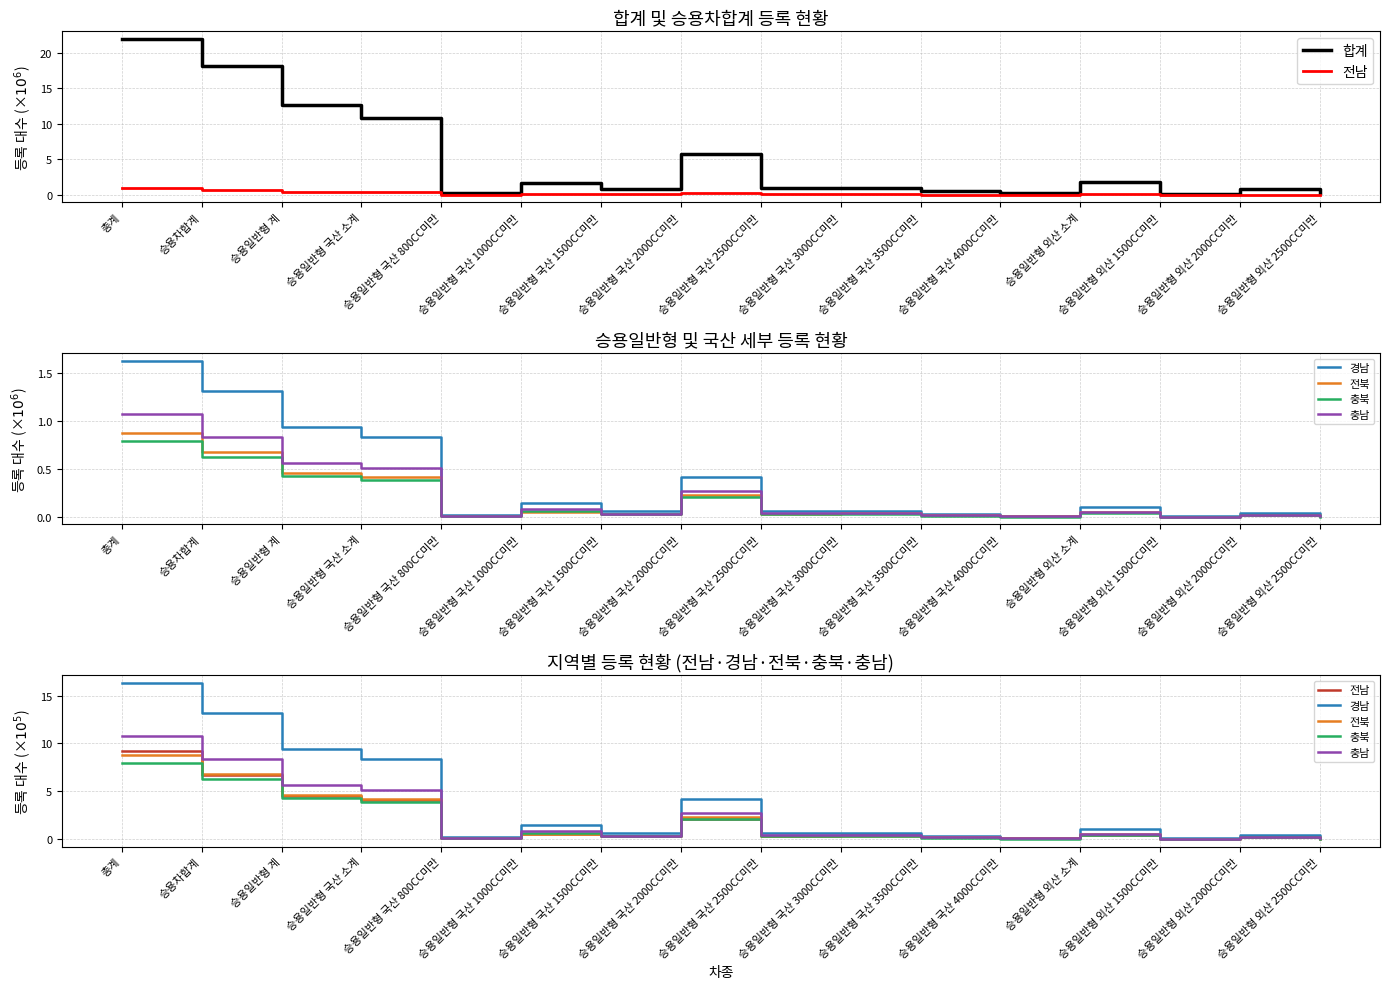

Reading right to left, transcribe all the data shown in this chart.

합계: 0.3	0.8	0.1	1.8	0.2	0.5	0.9	0.9	5.7	0.8	1.7	0.2	10.9	12.6	18.1	21.9
전남: 0.1	0.2	0.0	0.4	0.1	0.2	0.4	0.3	2.1	0.3	0.5	0.1	4.1	4.5	6.6	9.2
경남: 0.2	0.5	0.1	1.0	0.1	0.4	0.6	0.7	4.2	0.6	1.5	0.2	8.4	9.4	13.2	16.3
전북: 0.1	0.2	0.0	0.5	0.1	0.2	0.4	0.3	2.3	0.3	0.5	0.1	4.2	4.7	6.8	8.8
충북: 0.1	0.2	0.0	0.4	0.1	0.2	0.3	0.3	2.1	0.3	0.7	0.1	3.9	4.3	6.3	8.0
충남: 0.1	0.2	0.1	0.5	0.1	0.2	0.4	0.4	2.7	0.4	0.8	0.1	5.2	5.7	8.3	10.7